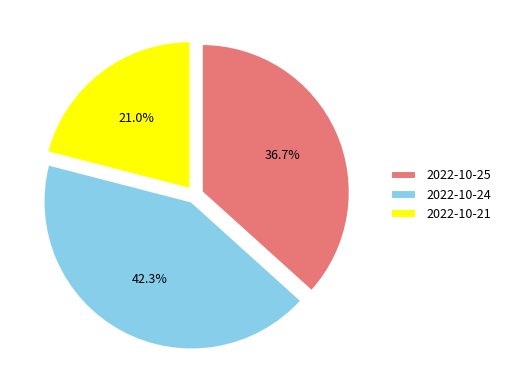

Does any single category account for the majority?

No